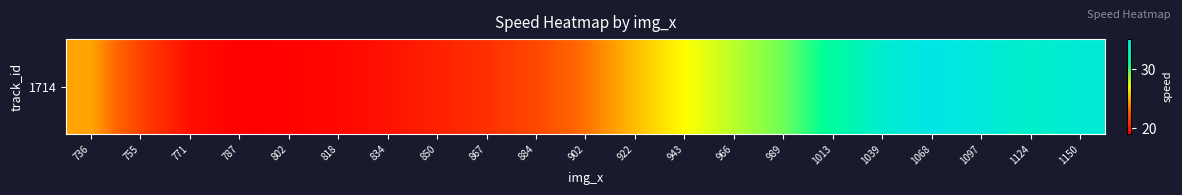

Is it true that the value at 771 is 19.7?

True